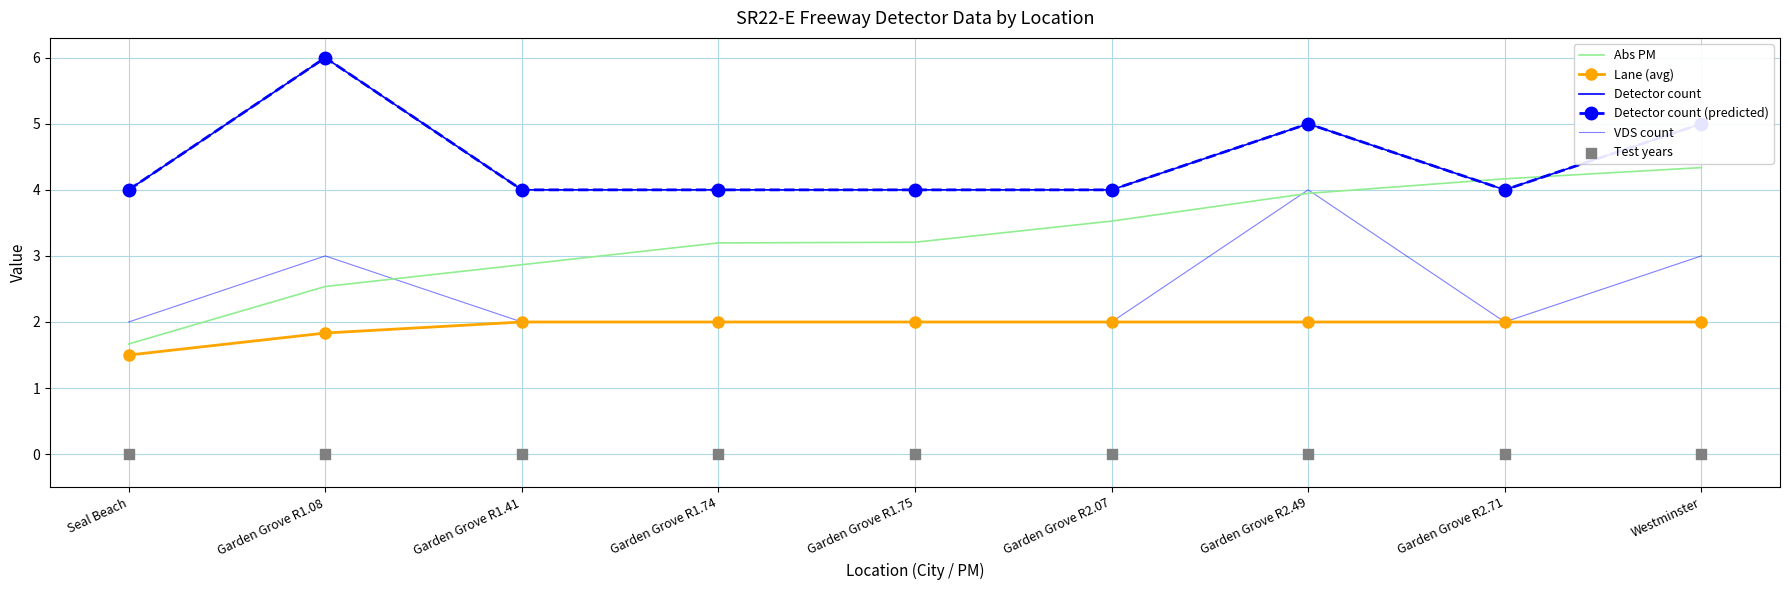

What are all the series names shown in the legend?

Abs PM, Lane (avg), Detector count, Detector count (predicted), VDS count, Test years